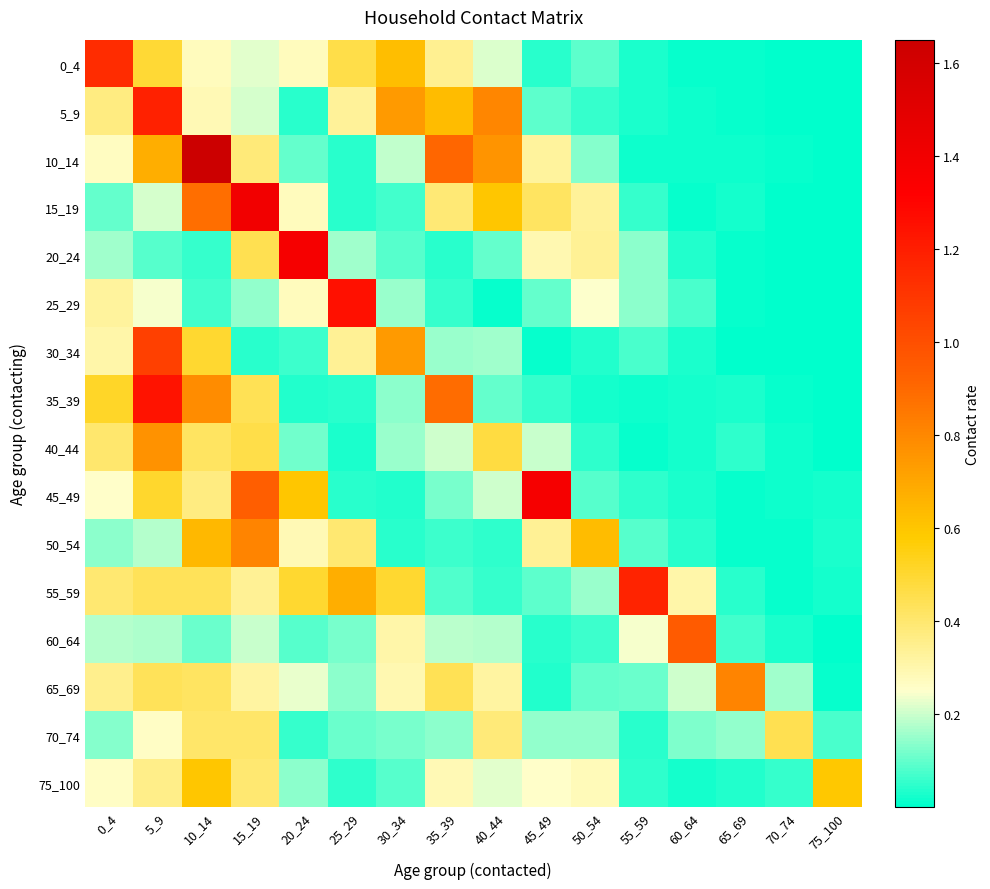

Reading right to left, list all the values displayed in this chart.

0_4: 75_100=0.0	70_74=0.0	65_69=0.0	60_64=0.0	55_59=0.0	50_54=0.1	45_49=0.0	40_44=0.2	35_39=0.3	30_34=0.6	25_29=0.5	20_24=0.3	15_19=0.2	10_14=0.3	5_9=0.5	0_4=1.1
5_9: 75_100=0.0	70_74=0.0	65_69=0.0	60_64=0.0	55_59=0.0	50_54=0.1	45_49=0.1	40_44=0.8	35_39=0.6	30_34=0.7	25_29=0.3	20_24=0.0	15_19=0.2	10_14=0.3	5_9=1.2	0_4=0.4
10_14: 75_100=0.0	70_74=0.0	65_69=0.0	60_64=0.0	55_59=0.0	50_54=0.1	45_49=0.3	40_44=0.8	35_39=0.9	30_34=0.2	25_29=0.0	20_24=0.1	15_19=0.4	10_14=1.6	5_9=0.7	0_4=0.3
15_19: 75_100=0.0	70_74=0.0	65_69=0.0	60_64=0.0	55_59=0.1	50_54=0.3	45_49=0.4	40_44=0.6	35_39=0.4	30_34=0.1	25_29=0.0	20_24=0.3	15_19=1.4	10_14=0.9	5_9=0.2	0_4=0.1
20_24: 75_100=0.0	70_74=0.0	65_69=0.0	60_64=0.0	55_59=0.1	50_54=0.3	45_49=0.3	40_44=0.1	35_39=0.0	30_34=0.1	25_29=0.2	20_24=1.4	15_19=0.4	10_14=0.1	5_9=0.1	0_4=0.2
25_29: 75_100=0.0	70_74=0.0	65_69=0.0	60_64=0.1	55_59=0.1	50_54=0.2	45_49=0.1	40_44=0.0	35_39=0.1	30_34=0.2	25_29=1.3	20_24=0.3	15_19=0.1	10_14=0.1	5_9=0.2	0_4=0.3
30_34: 75_100=0.0	70_74=0.0	65_69=0.0	60_64=0.0	55_59=0.1	50_54=0.0	45_49=0.0	40_44=0.2	35_39=0.2	30_34=0.7	25_29=0.3	20_24=0.1	15_19=0.0	10_14=0.5	5_9=1.1	0_4=0.3
35_39: 75_100=0.0	70_74=0.0	65_69=0.0	60_64=0.0	55_59=0.0	50_54=0.0	45_49=0.1	40_44=0.1	35_39=0.9	30_34=0.1	25_29=0.0	20_24=0.0	15_19=0.4	10_14=0.8	5_9=1.2	0_4=0.5
40_44: 75_100=0.0	70_74=0.0	65_69=0.0	60_64=0.0	55_59=0.0	50_54=0.0	45_49=0.2	40_44=0.5	35_39=0.2	30_34=0.1	25_29=0.0	20_24=0.1	15_19=0.5	10_14=0.4	5_9=0.8	0_4=0.4
45_49: 75_100=0.0	70_74=0.0	65_69=0.0	60_64=0.0	55_59=0.0	50_54=0.1	45_49=1.4	40_44=0.2	35_39=0.1	30_34=0.0	25_29=0.0	20_24=0.6	15_19=0.9	10_14=0.4	5_9=0.5	0_4=0.3
50_54: 75_100=0.0	70_74=0.0	65_69=0.0	60_64=0.0	55_59=0.1	50_54=0.6	45_49=0.3	40_44=0.0	35_39=0.1	30_34=0.0	25_29=0.4	20_24=0.3	15_19=0.8	10_14=0.6	5_9=0.2	0_4=0.1
55_59: 75_100=0.0	70_74=0.0	65_69=0.0	60_64=0.3	55_59=1.2	50_54=0.1	45_49=0.1	40_44=0.1	35_39=0.1	30_34=0.5	25_29=0.7	20_24=0.5	15_19=0.3	10_14=0.4	5_9=0.4	0_4=0.4
60_64: 75_100=0.0	70_74=0.0	65_69=0.1	60_64=1.0	55_59=0.2	50_54=0.1	45_49=0.0	40_44=0.2	35_39=0.2	30_34=0.3	25_29=0.1	20_24=0.1	15_19=0.2	10_14=0.1	5_9=0.2	0_4=0.2
65_69: 75_100=0.0	70_74=0.2	65_69=0.8	60_64=0.2	55_59=0.1	50_54=0.1	45_49=0.0	40_44=0.3	35_39=0.4	30_34=0.3	25_29=0.1	20_24=0.2	15_19=0.3	10_14=0.4	5_9=0.4	0_4=0.4
70_74: 75_100=0.1	70_74=0.4	65_69=0.1	60_64=0.1	55_59=0.0	50_54=0.1	45_49=0.1	40_44=0.4	35_39=0.1	30_34=0.1	25_29=0.1	20_24=0.1	15_19=0.4	10_14=0.4	5_9=0.3	0_4=0.1
75_100: 75_100=0.6	70_74=0.1	65_69=0.0	60_64=0.0	55_59=0.1	50_54=0.3	45_49=0.3	40_44=0.2	35_39=0.3	30_34=0.1	25_29=0.0	20_24=0.1	15_19=0.4	10_14=0.6	5_9=0.4	0_4=0.3